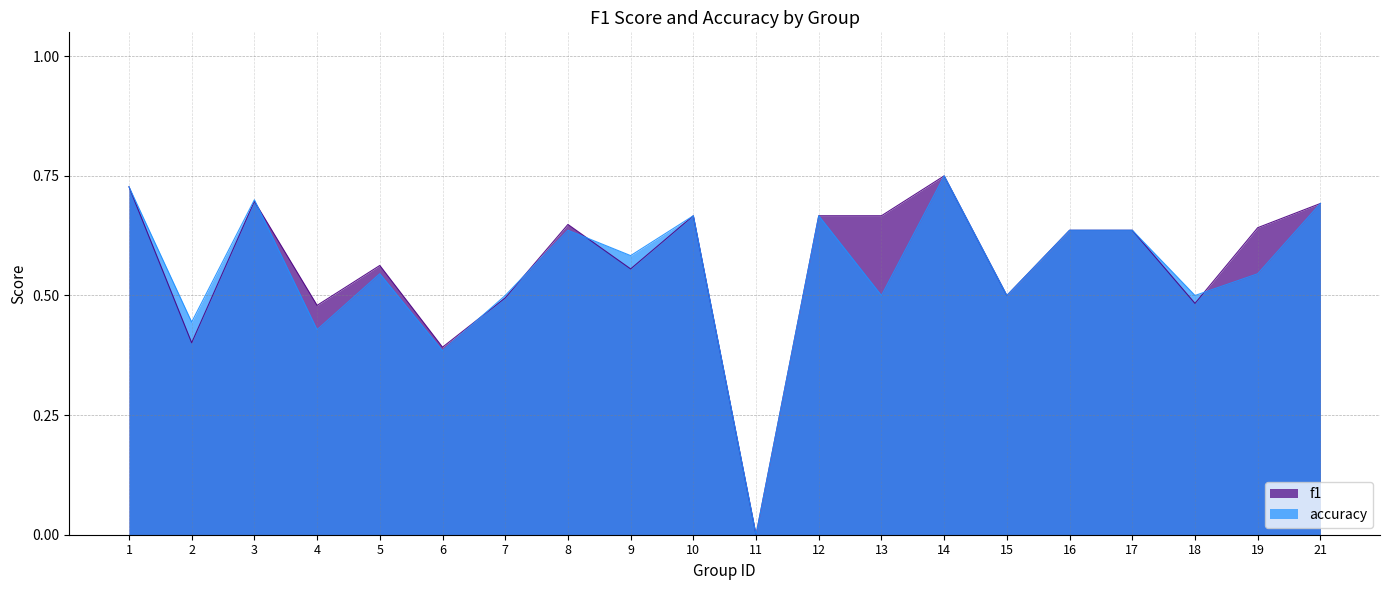

Where is the first local maximum for f1?

3